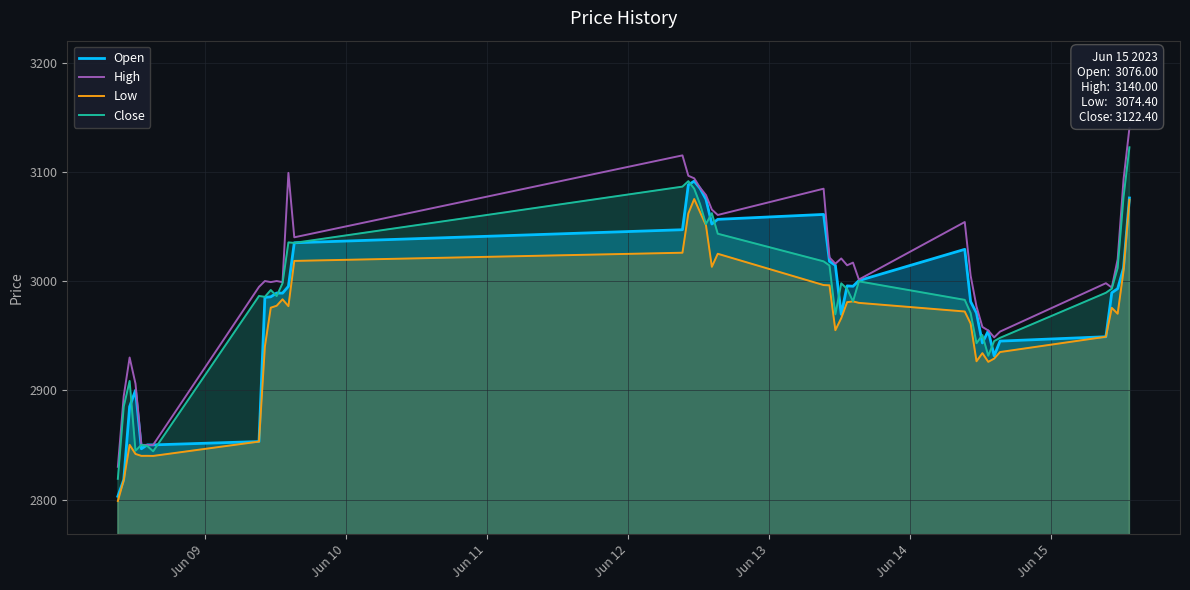

What is the greatest value displayed?

3140.0